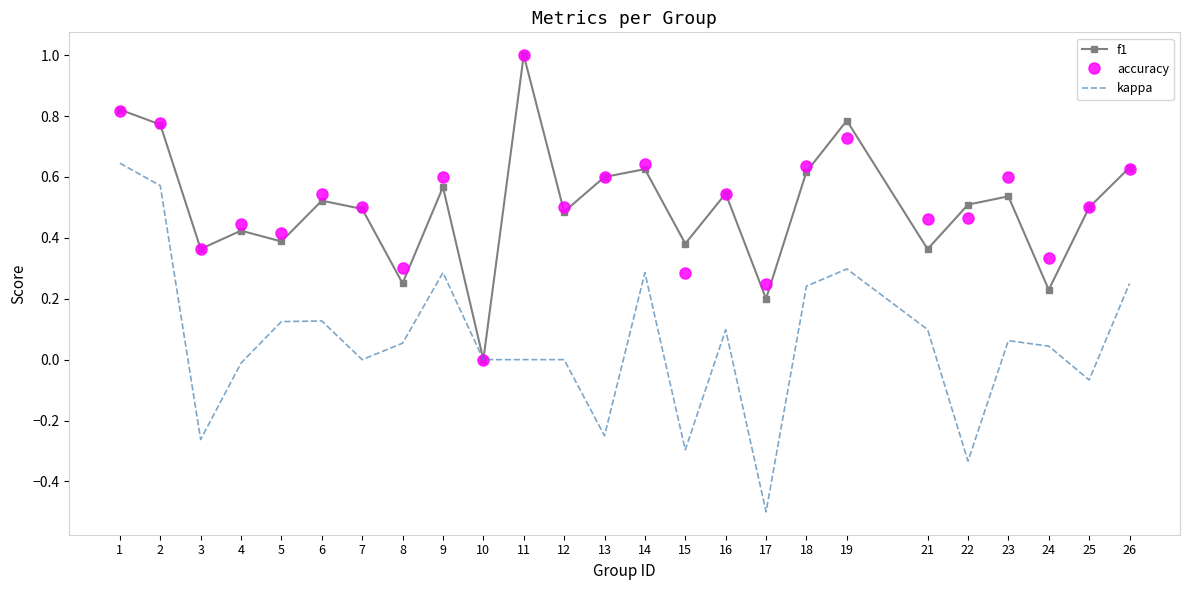

Is it true that accuracy equals 0.6 at 10?

False